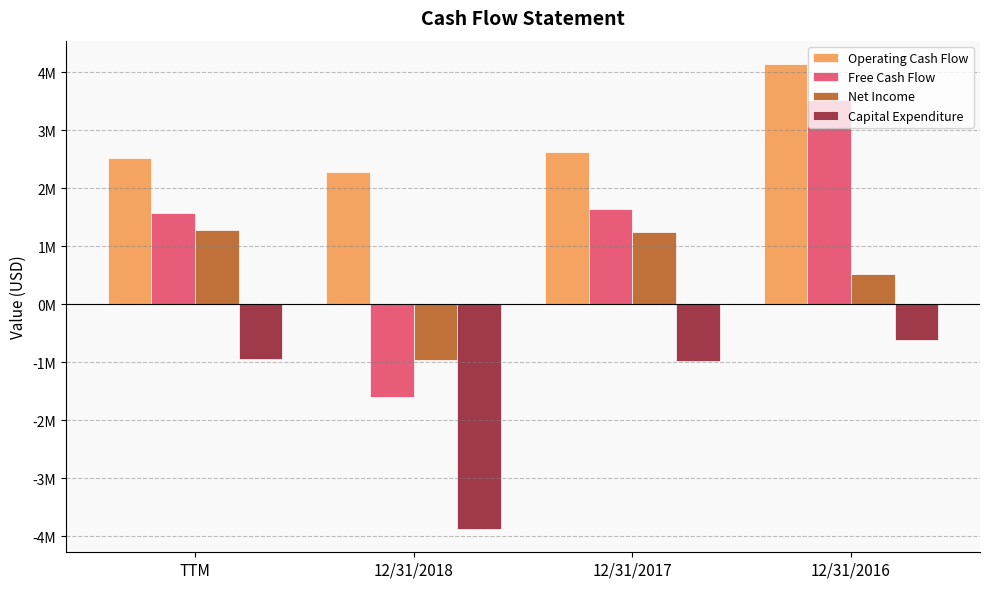

Rank the categories by Free Cash Flow value from highest to lowest.

12/31/2016, 12/31/2017, TTM, 12/31/2018